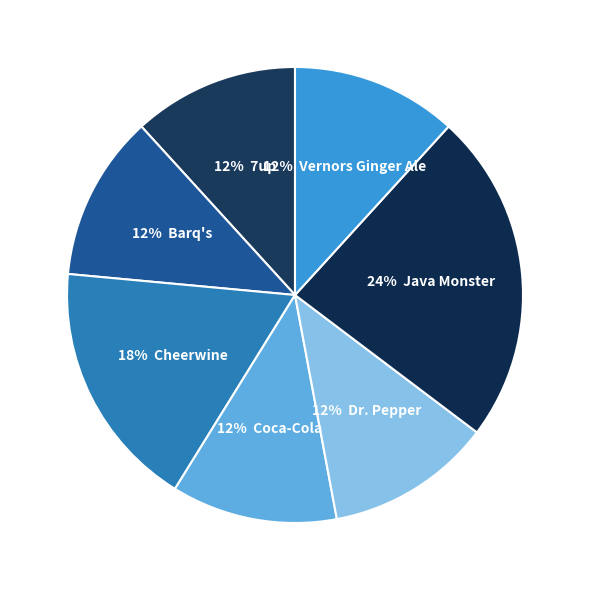

How many segments does this pie chart have?

7